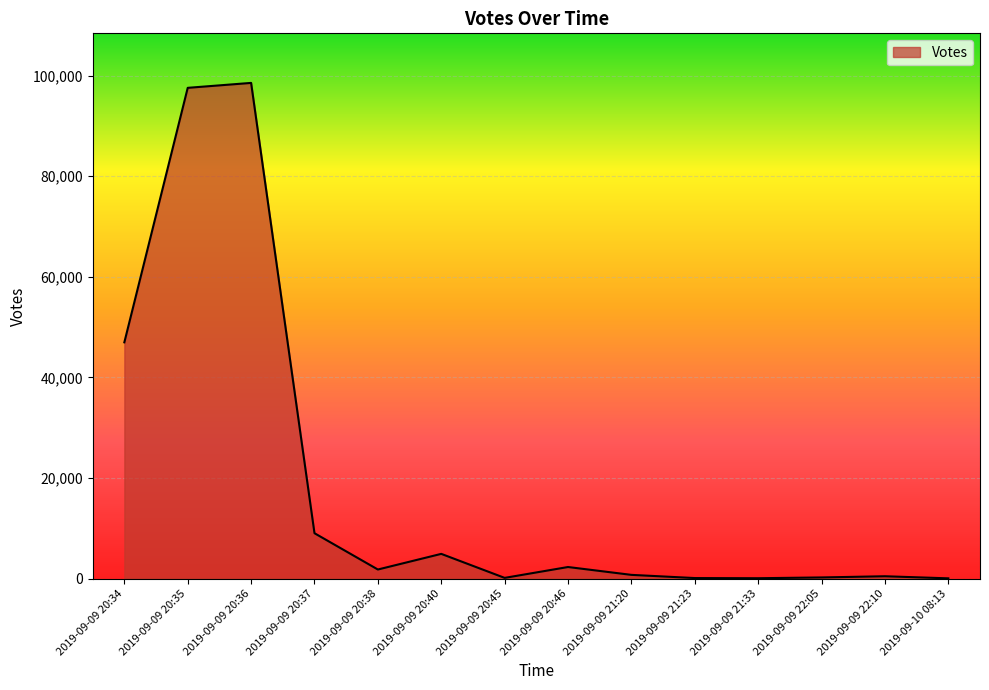

What is the change in value from 2019-09-09 20:38 to 2019-09-09 20:46?

+496